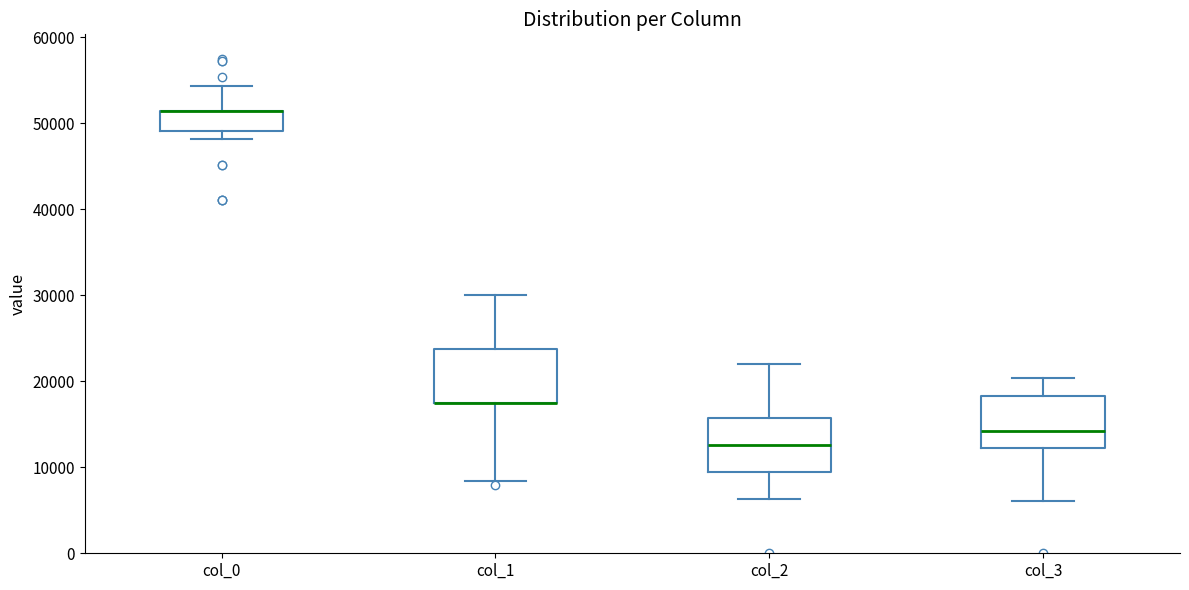

Reading left to right, read every box against the y-axis: the position of its median line, the range the box covers, and the ends of its whiskers. The values are not printed on the chart, so give them approximately, as read against the axis.

col_0: median 51000 (drawn on the box's upper edge), box 49000 to 51000, whiskers 48000 to 54000
col_1: median 17000 (drawn on the box's lower edge), box 17000 to 24000, whiskers 8000 to 30000
col_2: median 13000, box 9000 to 16000, whiskers 6000 to 22000
col_3: median 14000, box 12000 to 18000, whiskers 6000 to 20000